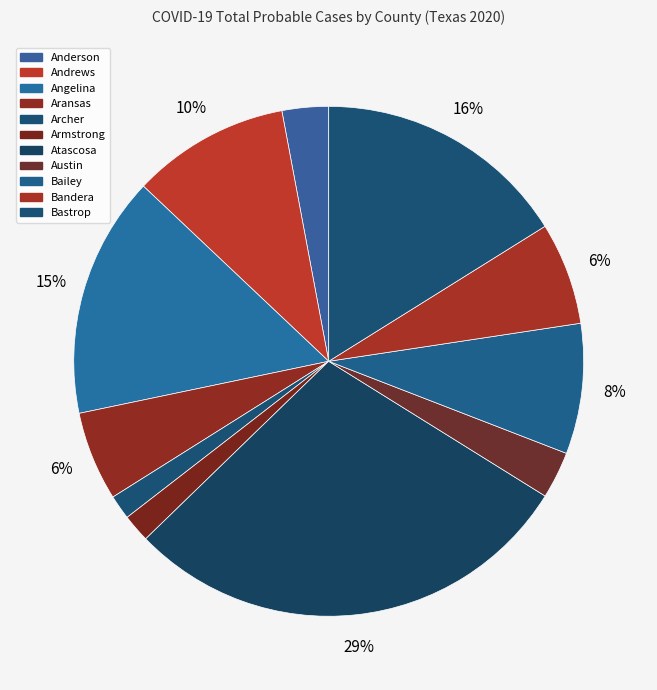

To the nearest percent, what is the difference between the largest and smallest slice percentages?

27%